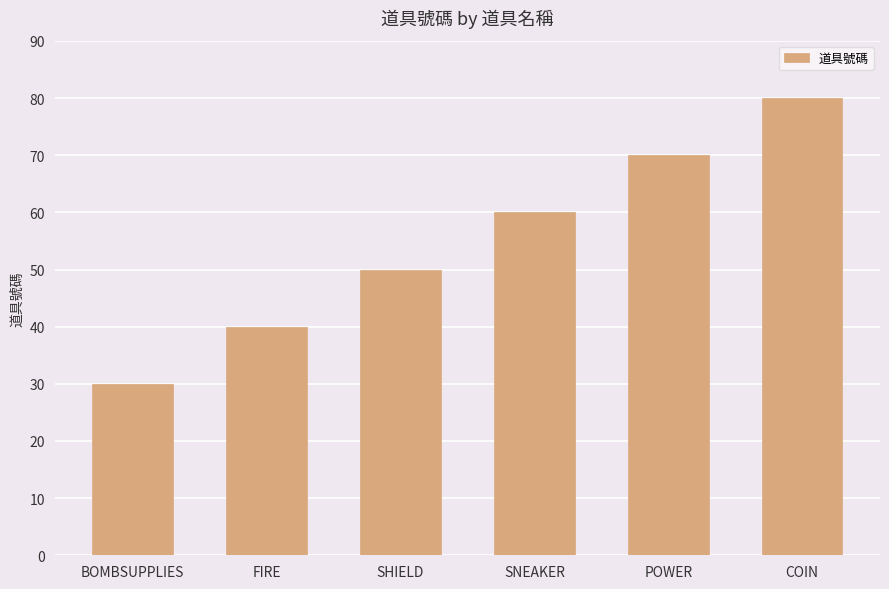

What is the average value?

55